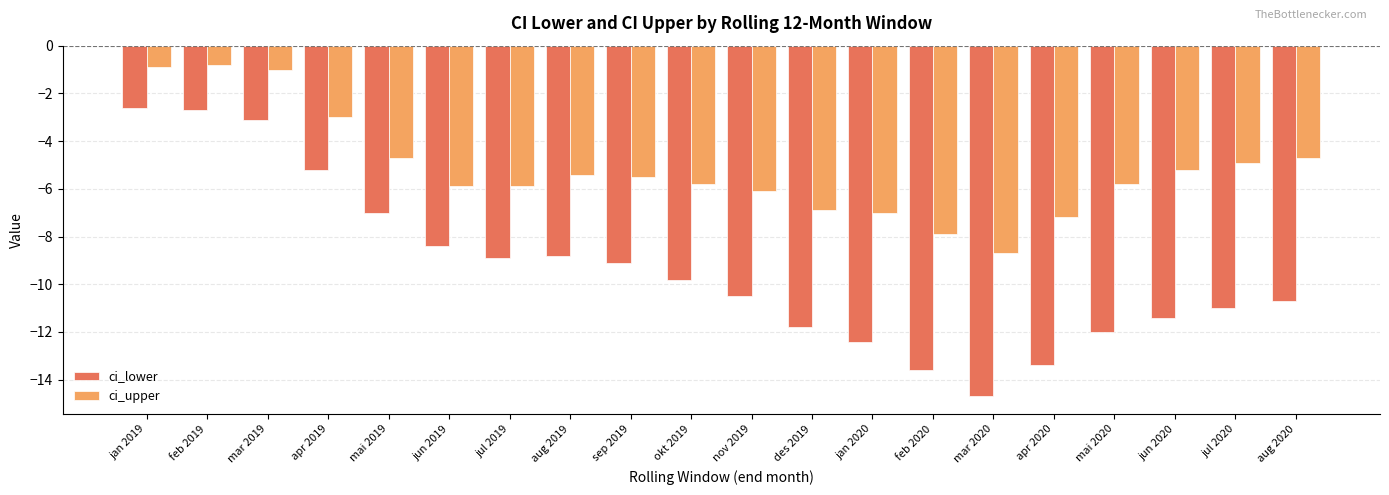

What value does the ci_upper series have at jul 2019?

-5.9